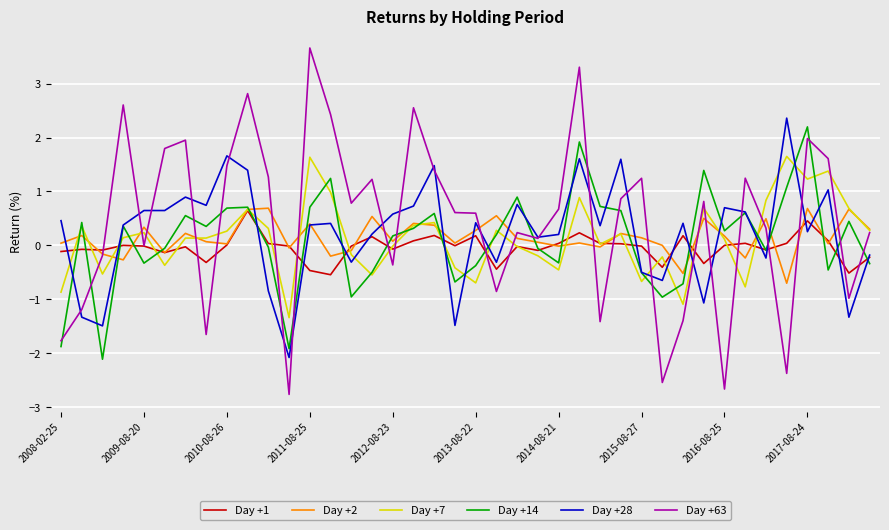

What is the maximum value shown in the chart?

3.7